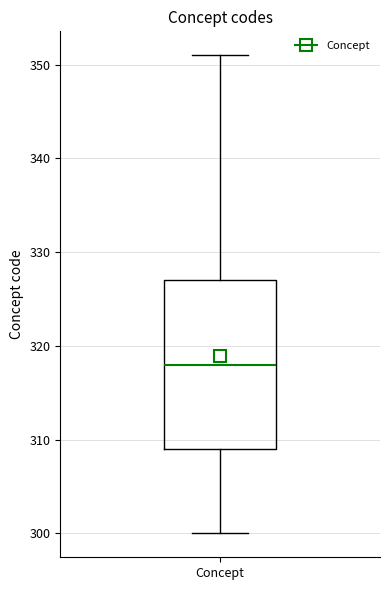

Read this box plot against the y-axis: the position of the median line, the range covered by the box, and the ends of both whiskers. The values are not printed on the chart, so give them approximately, as read against the axis.

median 318, box 309 to 327, whiskers 300 to 351